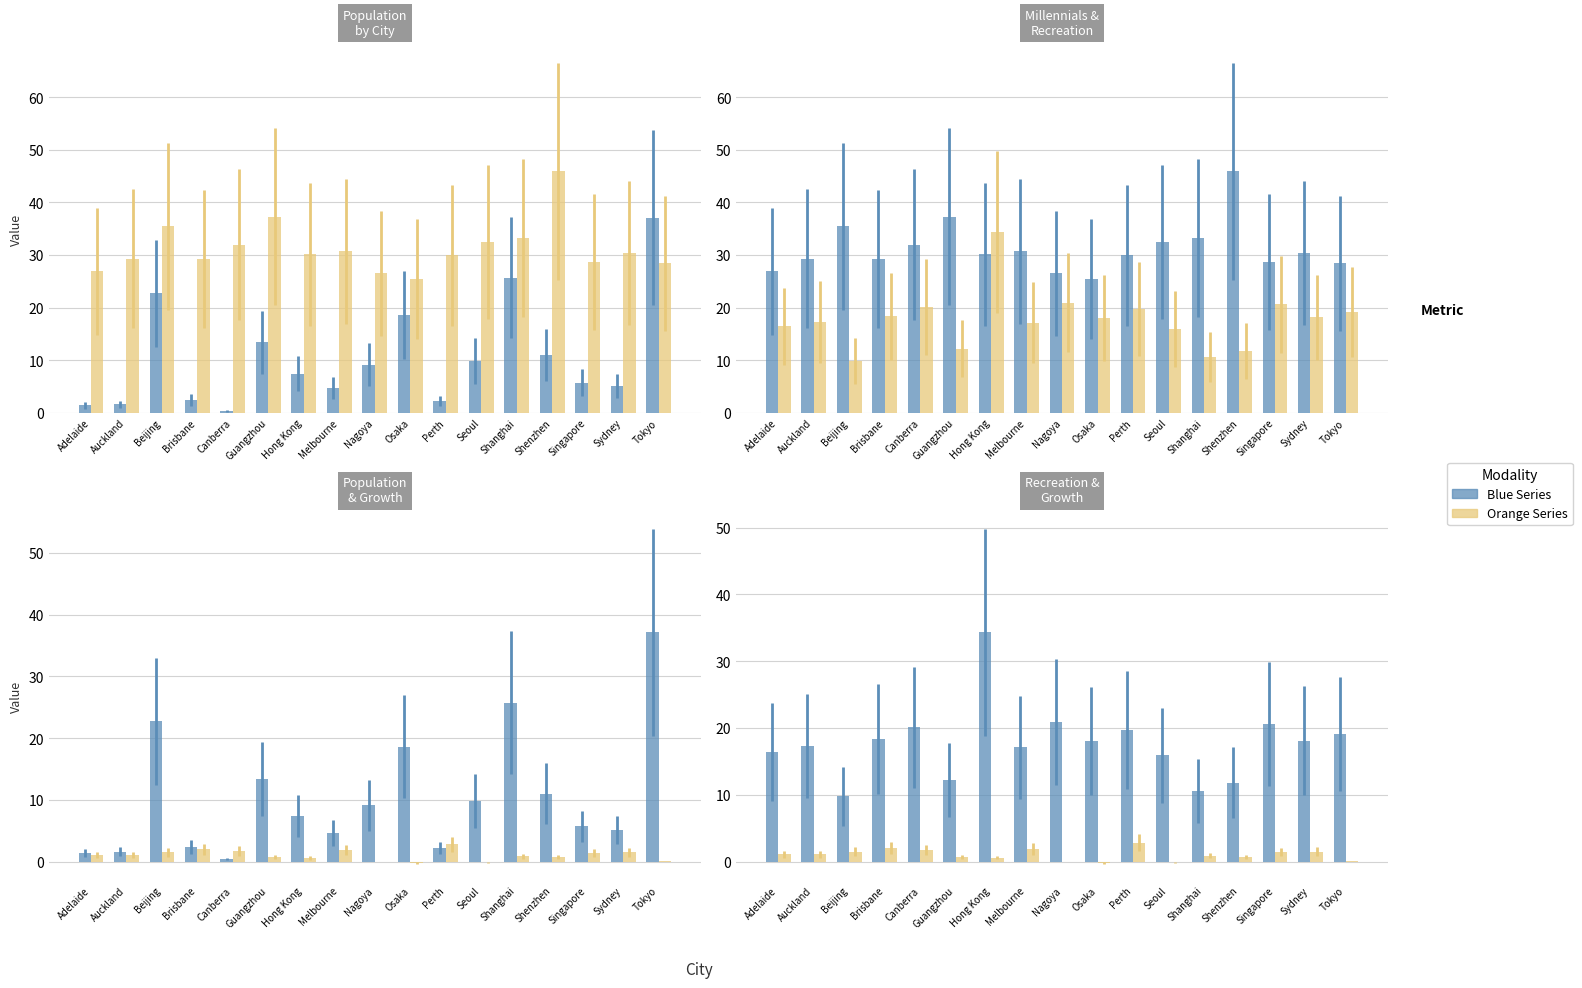

What is the maximum value for Recreation & Leisure?

34.3